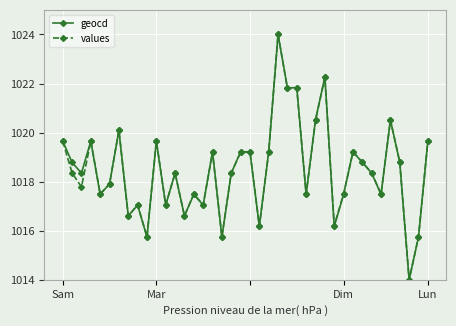

What is the value of the geocd point at the 17th from the left?

1019.2